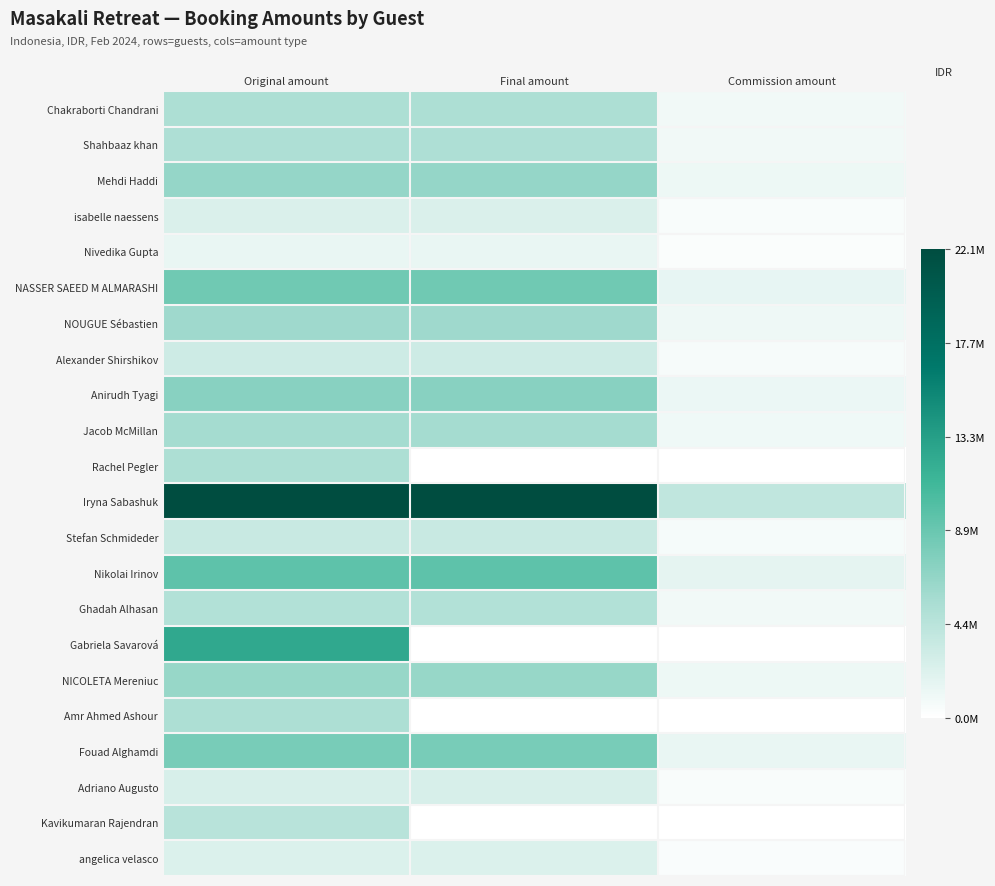

At which category is the sum across all series the highest?

Original amount